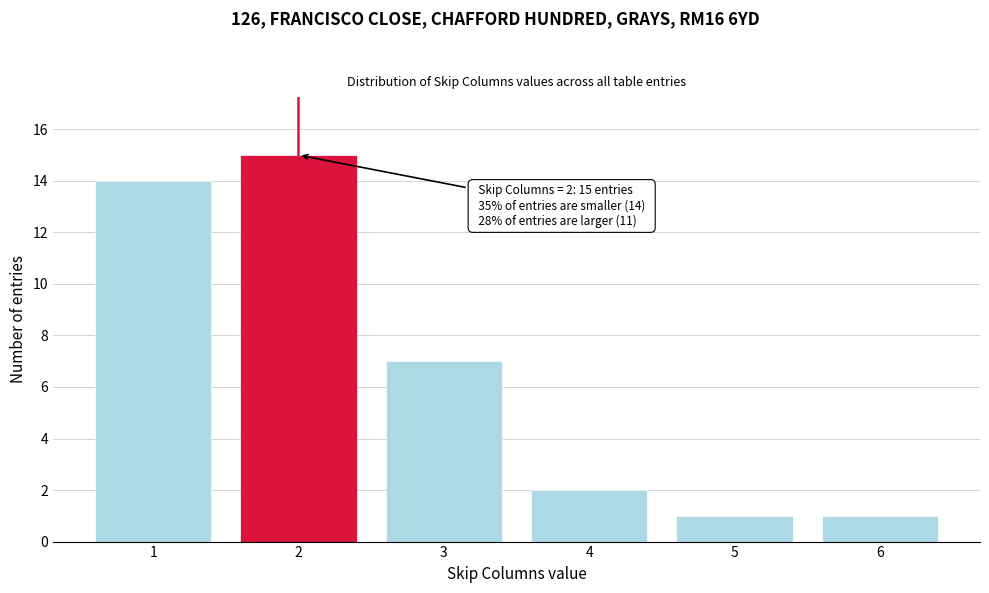

Reading left to right, what are all the values shown in this chart?

1=14	2=15	3=7	4=2	5=1	6=1